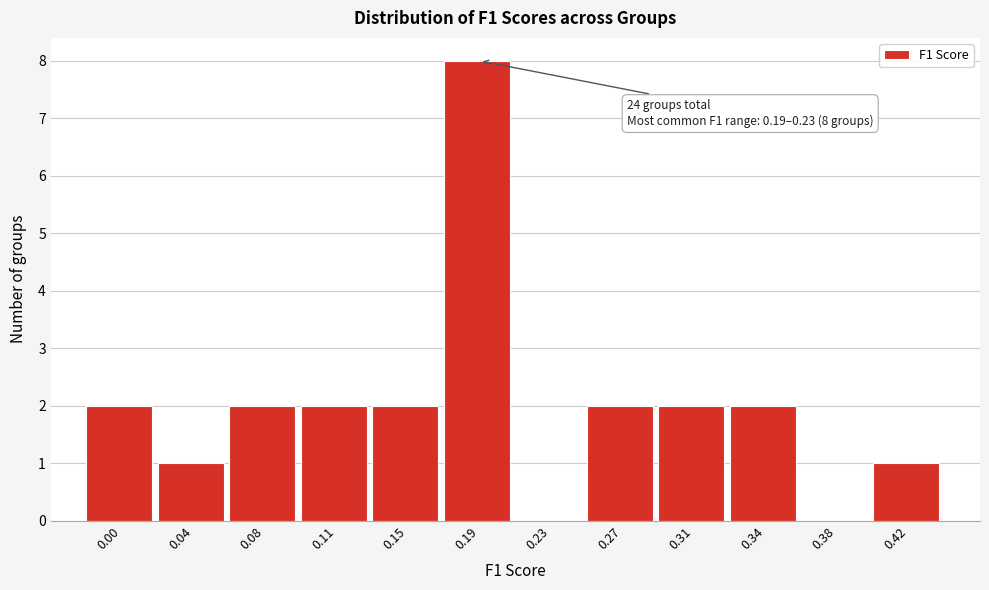

Reading left to right, what are all the values shown in this chart?

0.00=2	0.04=1	0.08=2	0.11=2	0.15=2	0.19=8	0.23=0	0.27=2	0.31=2	0.34=2	0.38=0	0.42=1